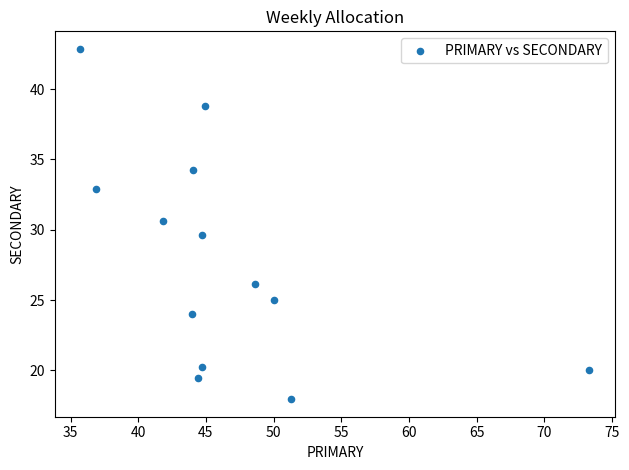

What is the range of Y values (max minus min)?

24.9